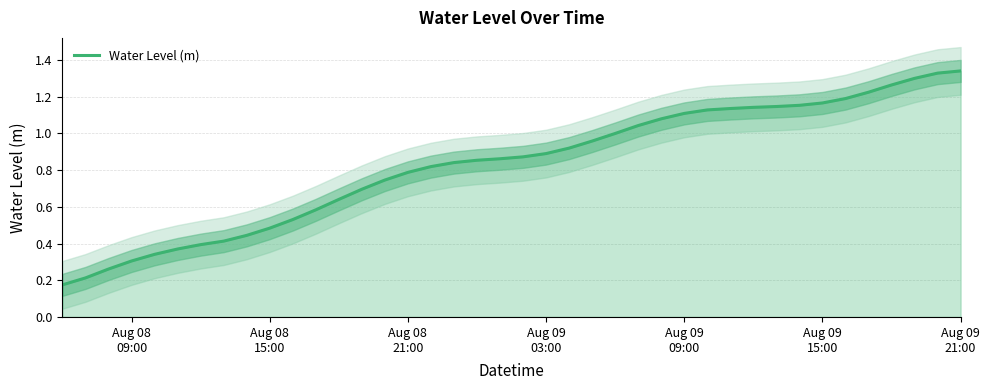

How many lines are shown in the chart?

1